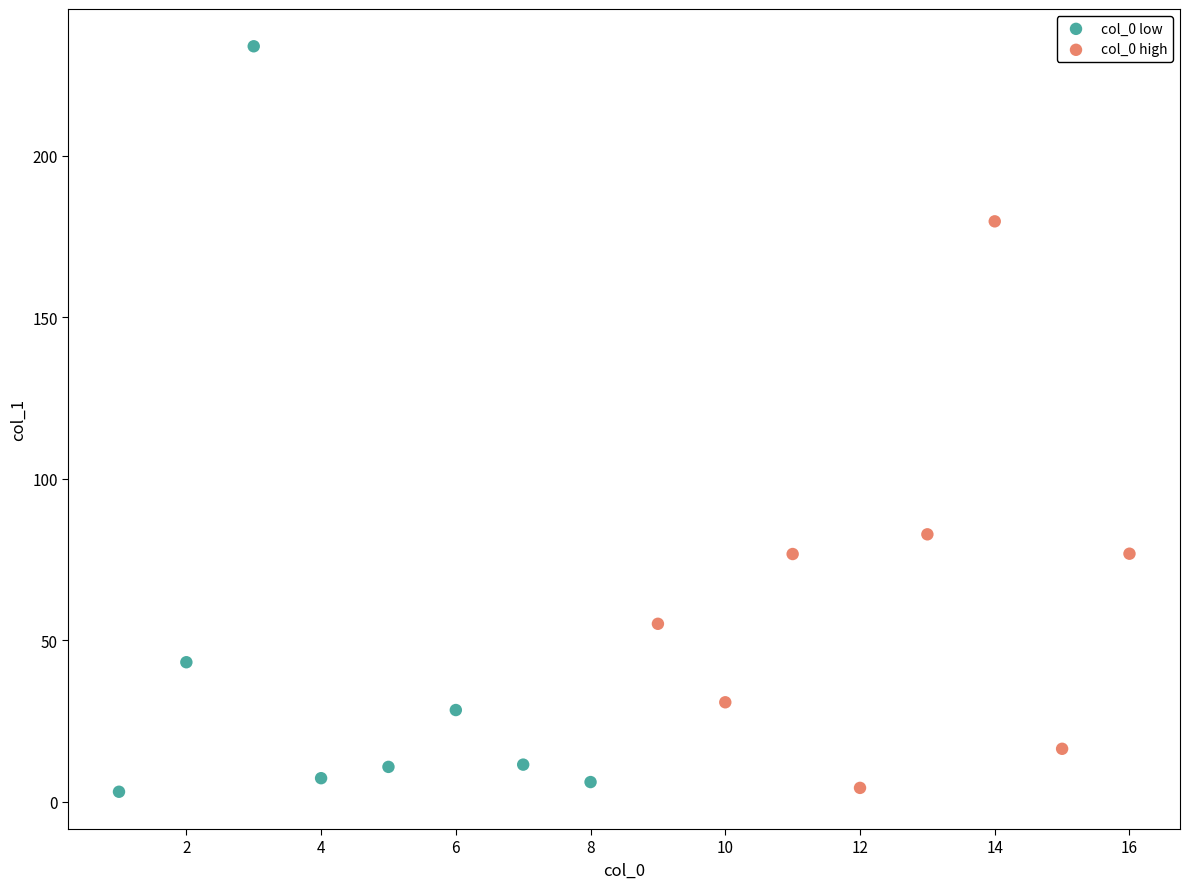

What are all the series names shown in the legend?

col_0 low, col_0 high